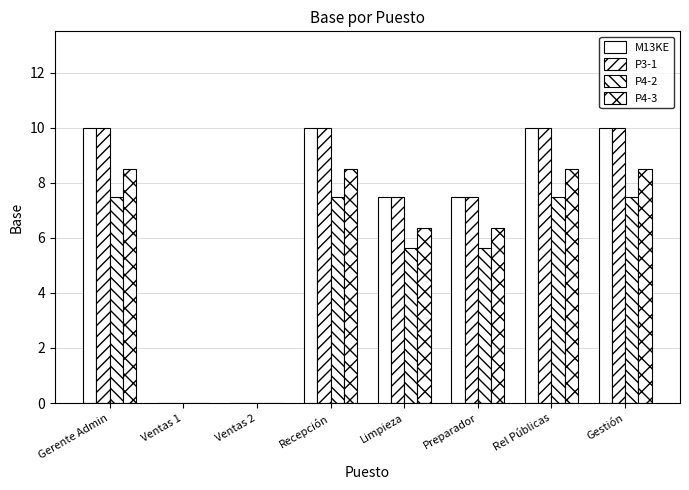

True or false: P4-2 has a value of 8.2 at Limpieza.

False